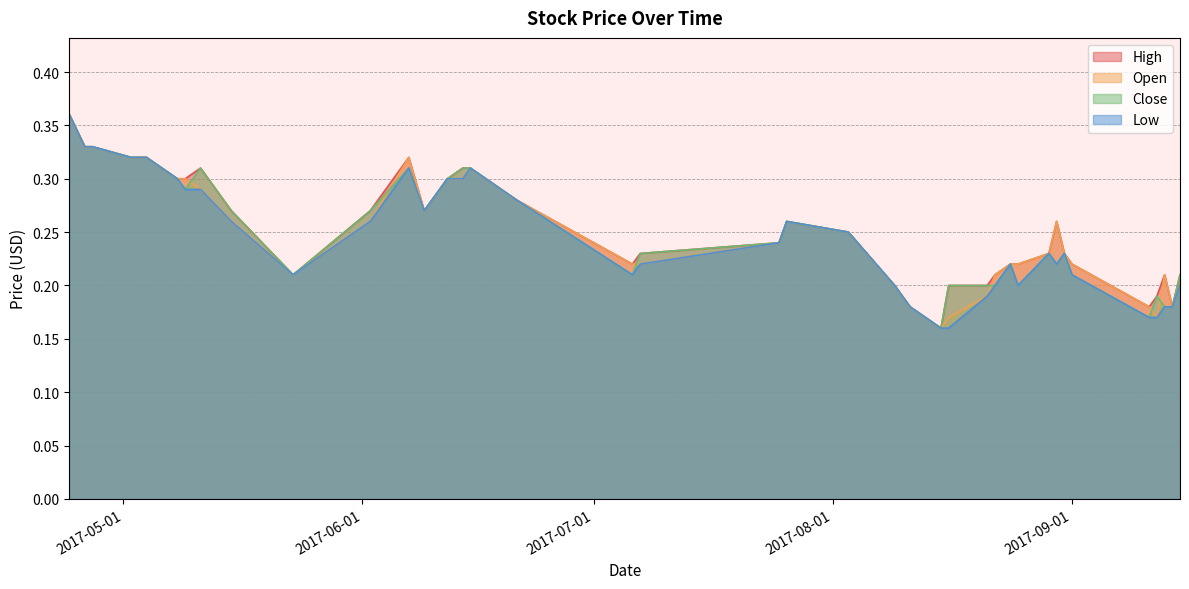

What is the sum of the Open values at 2017-07-07 and 2017-08-30?

0.5